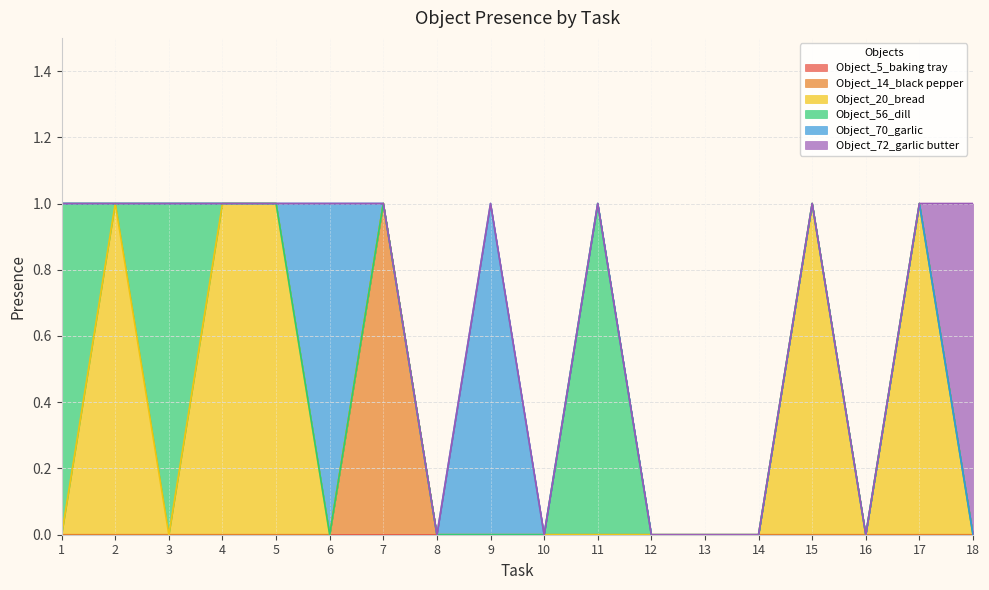

Reading left to right, transcribe all the data shown in this chart.

Object_5_baking tray: 0	0	0	0	0	0	0	0	0	0	0	0	0	0	0	0	0	0
Object_14_black pepper: 0	0	0	0	0	0	1	0	0	0	0	0	0	0	0	0	0	0
Object_20_bread: 0	1	0	1	1	0	0	0	0	0	0	0	0	0	1	0	1	0
Object_56_dill: 1	0	1	0	0	0	0	0	0	0	1	0	0	0	0	0	0	0
Object_70_garlic: 0	0	0	0	0	1	0	0	1	0	0	0	0	0	0	0	0	0
Object_72_garlic butter: 0	0	0	0	0	0	0	0	0	0	0	0	0	0	0	0	0	1